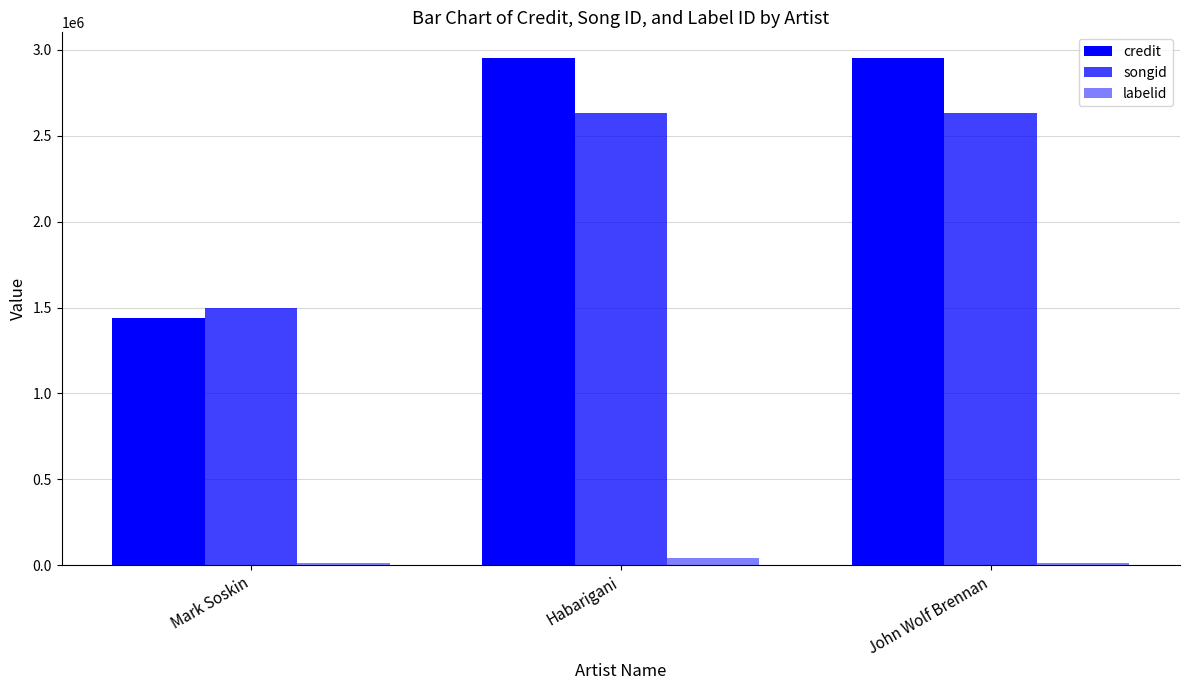

Count the number of data series in this chart.

3